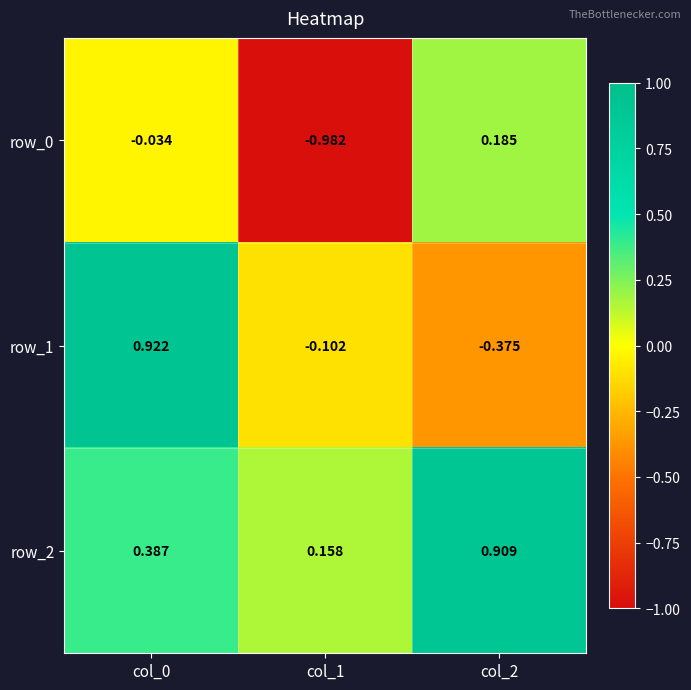

Which series changed the most between col_0 and col_2?

row_1